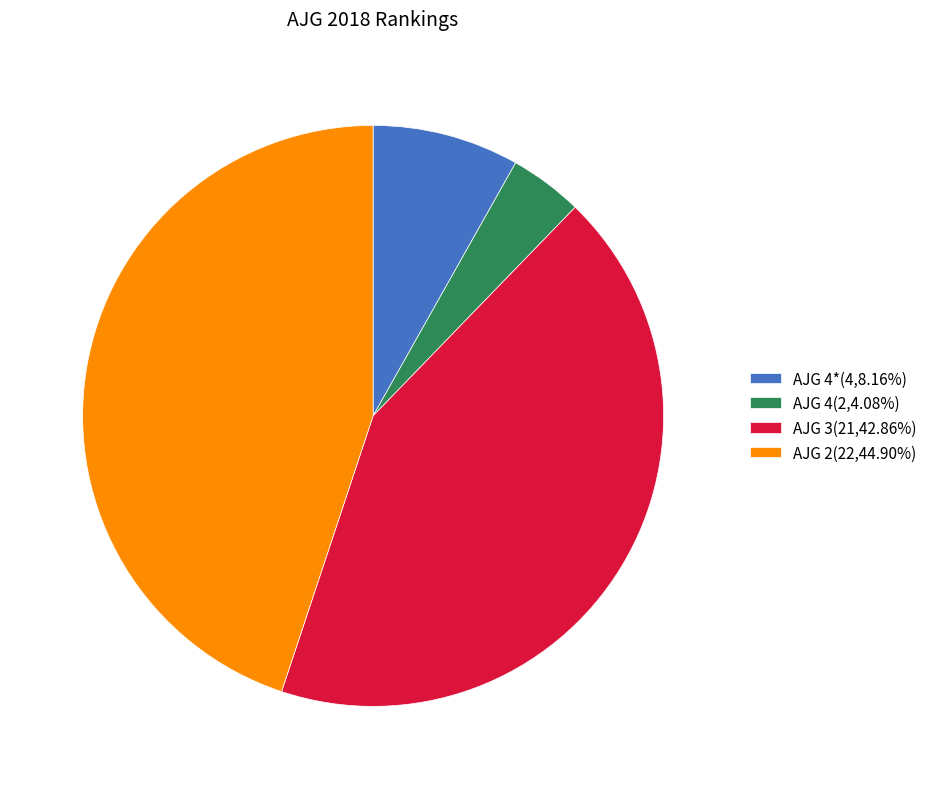

Is the sum of AJG 3(21,42.86%) and AJG 2(22,44.90%) greater than half?

Yes